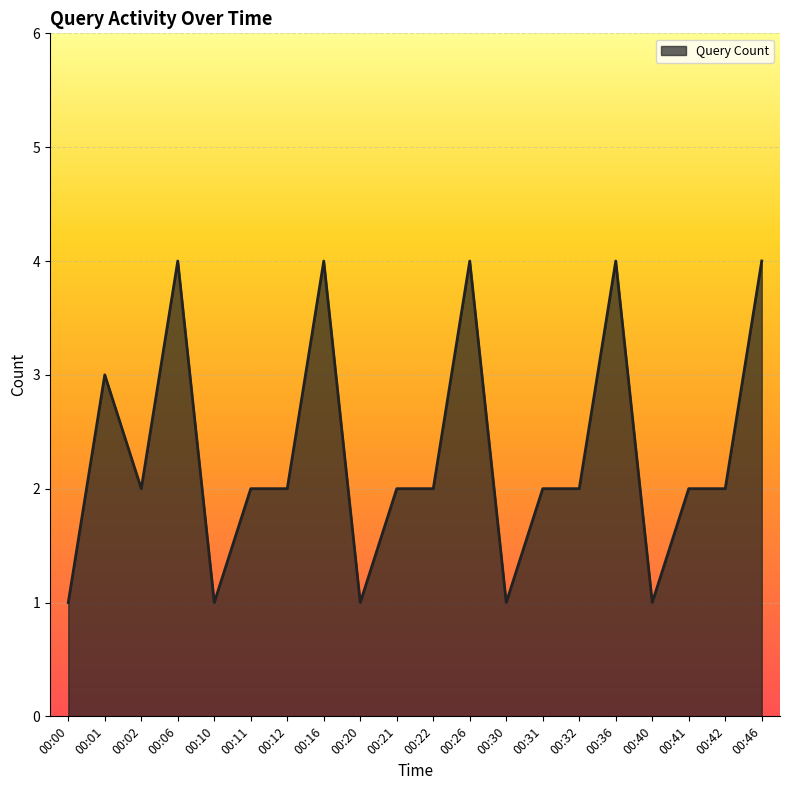

What is the ratio of the value at 00:12 to the value at 00:41?

1.0